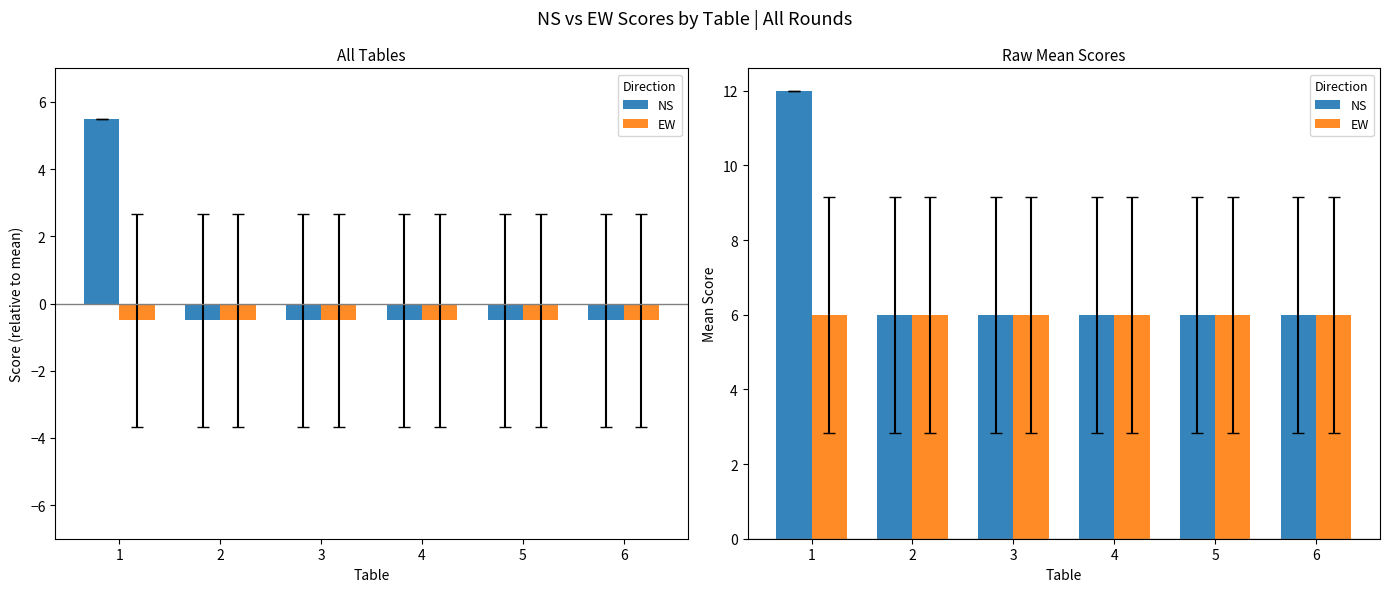

Are the bars grouped side by side (vs. stacked)?

Yes